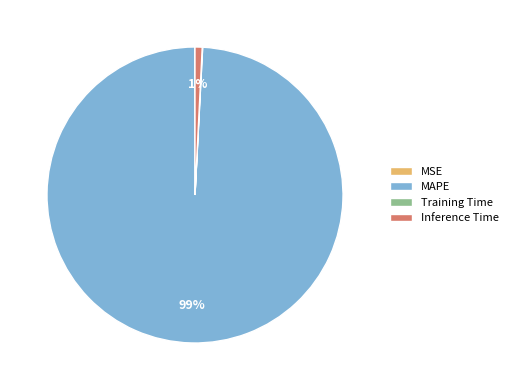

Is there a majority slice in this chart?

Yes